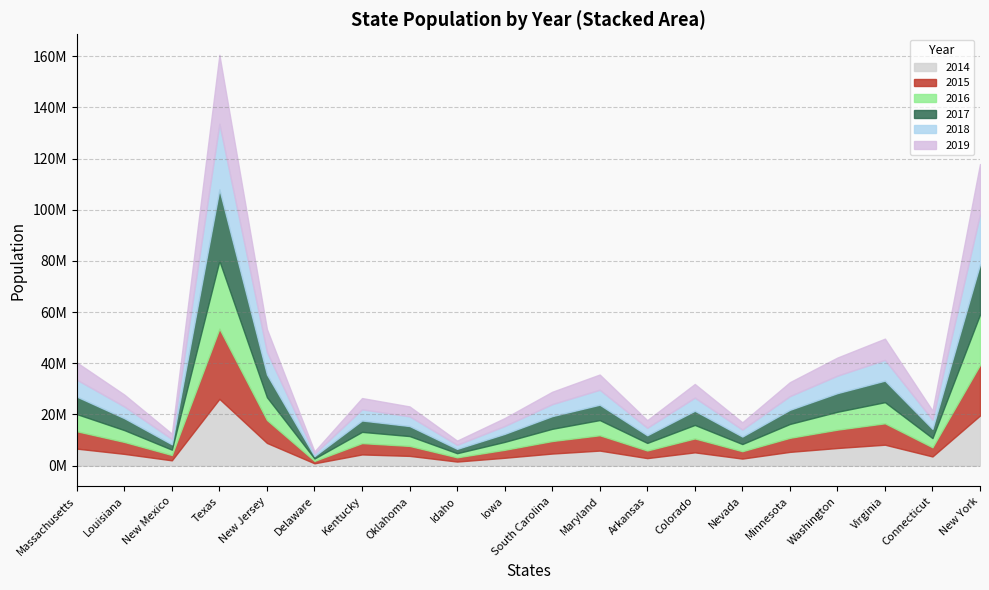

How many data points does each series have?

20